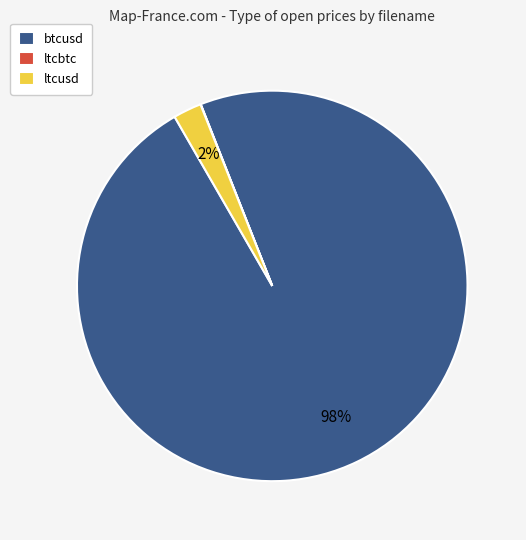

True or false: btcusd accounts for 98% of the total.

True